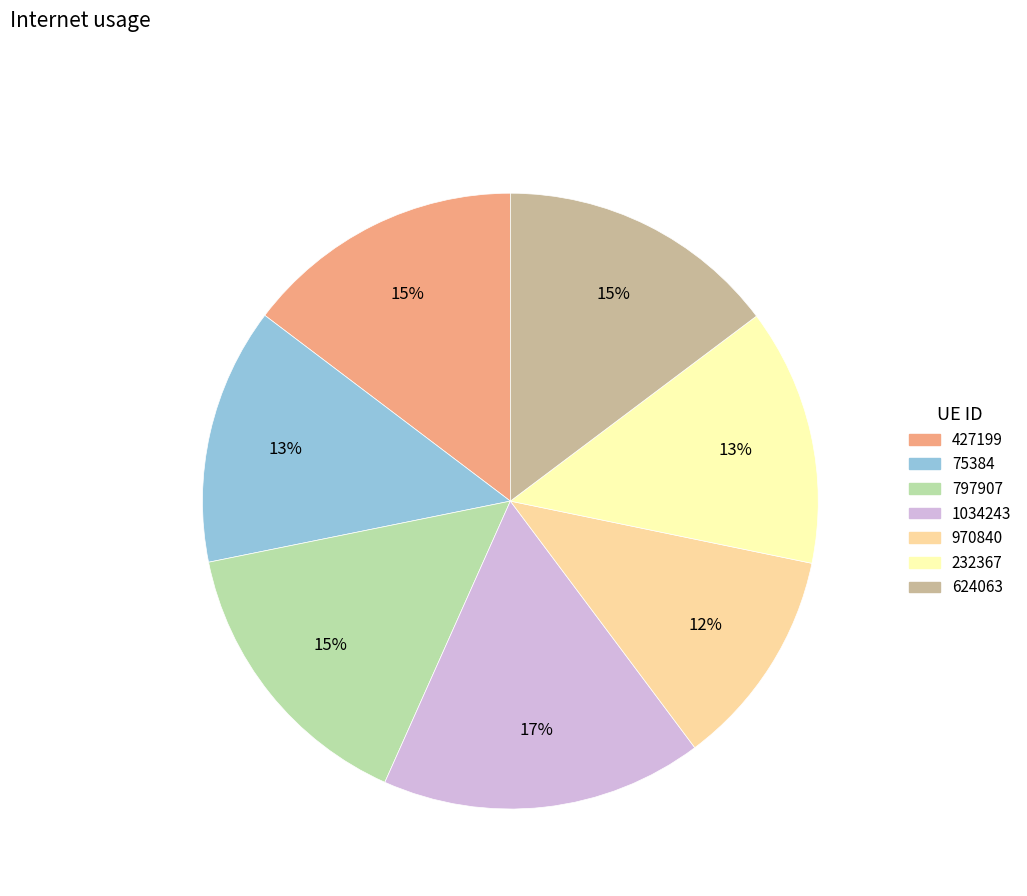

Which has a higher value, 427199 or 1034243?

1034243